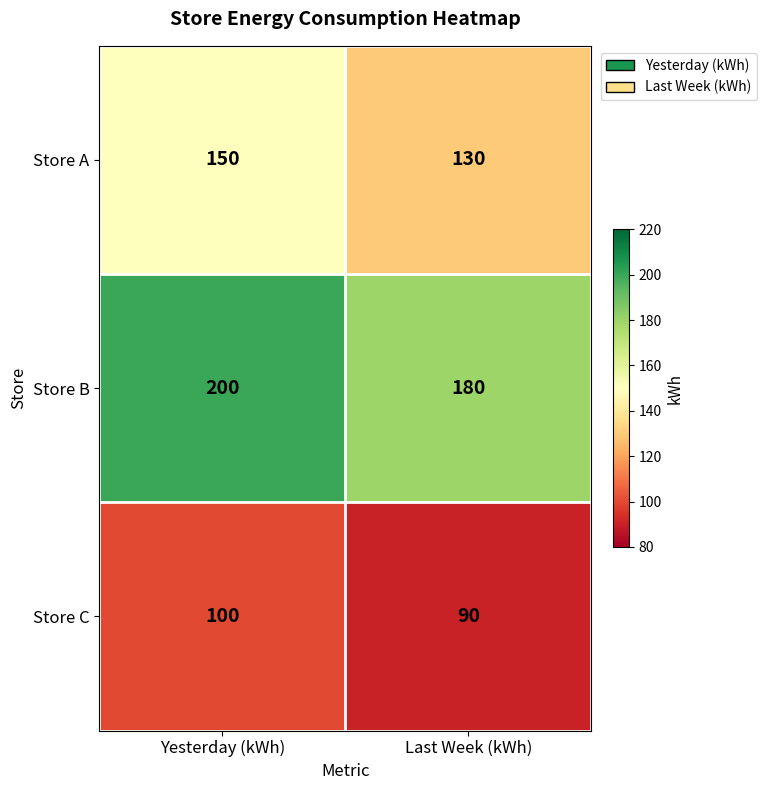

Reading left to right, list all the values displayed in this chart.

Store A: 150	130
Store B: 200	180
Store C: 100	90